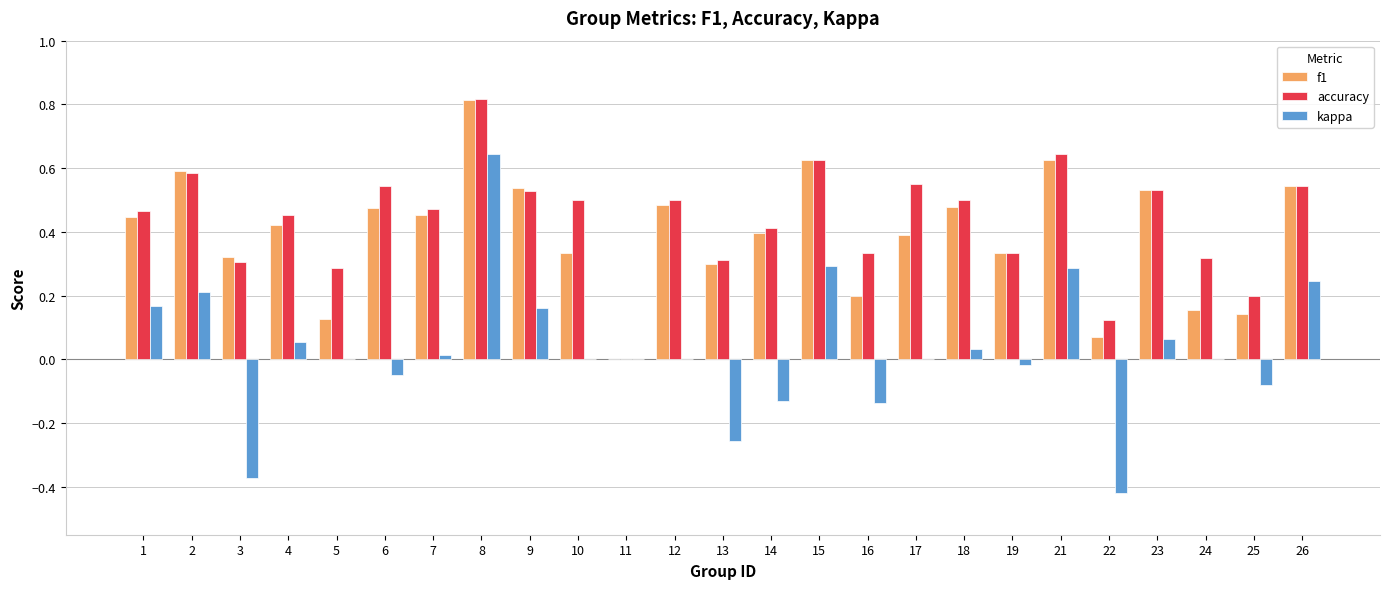

Which series has the largest total across all categories?

accuracy